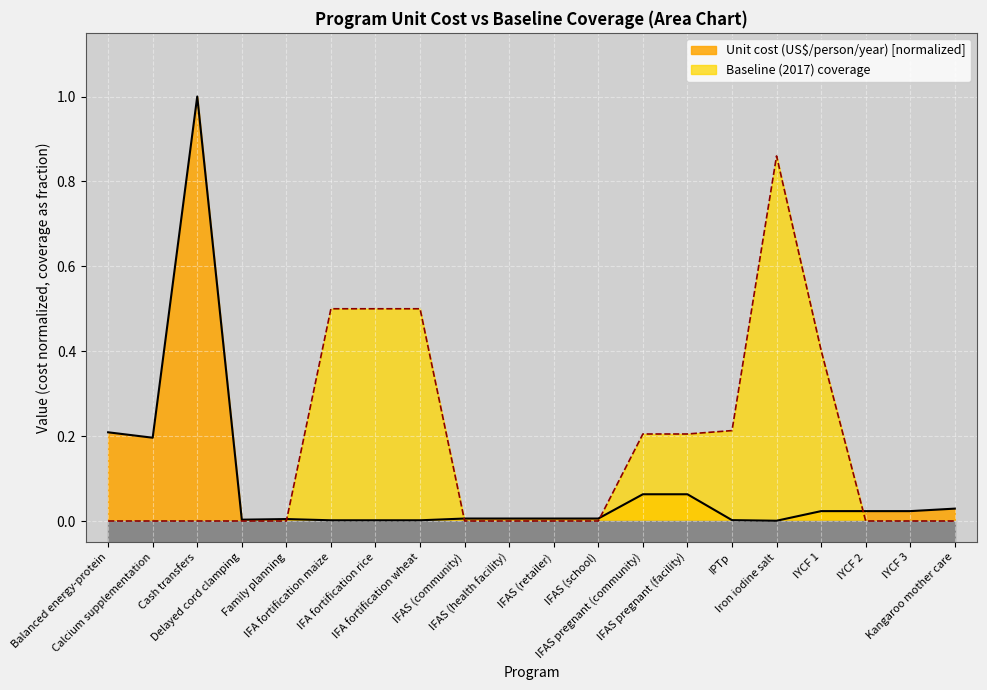

The Unit cost (US$/person/year) series shows 0.0 at Delayed cord clamping. True or false?

True